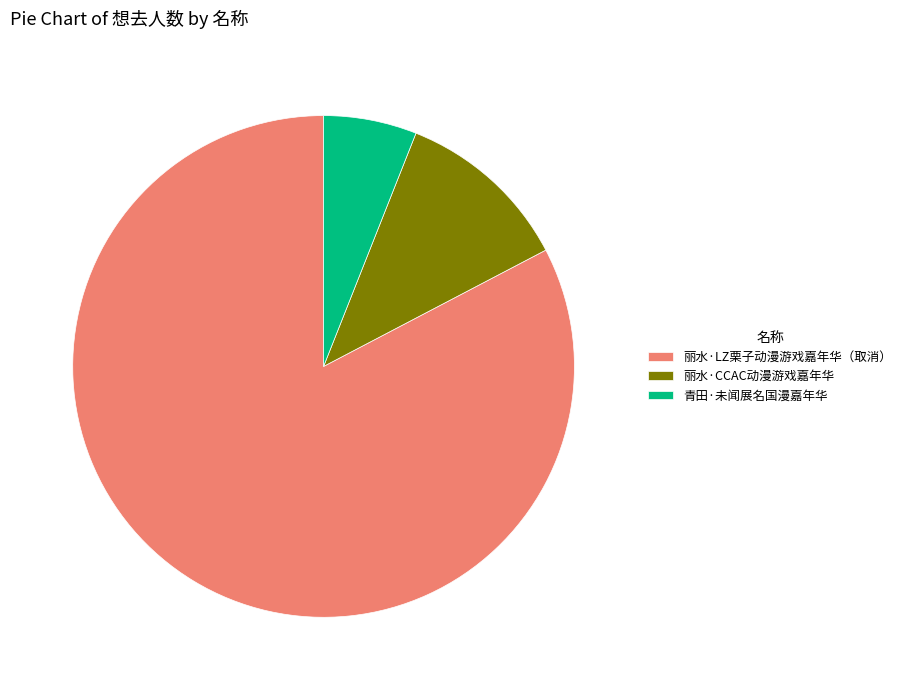

True or false: 丽水·LZ栗子动漫游戏嘉年华（取消） accounts for 69% of the total.

False